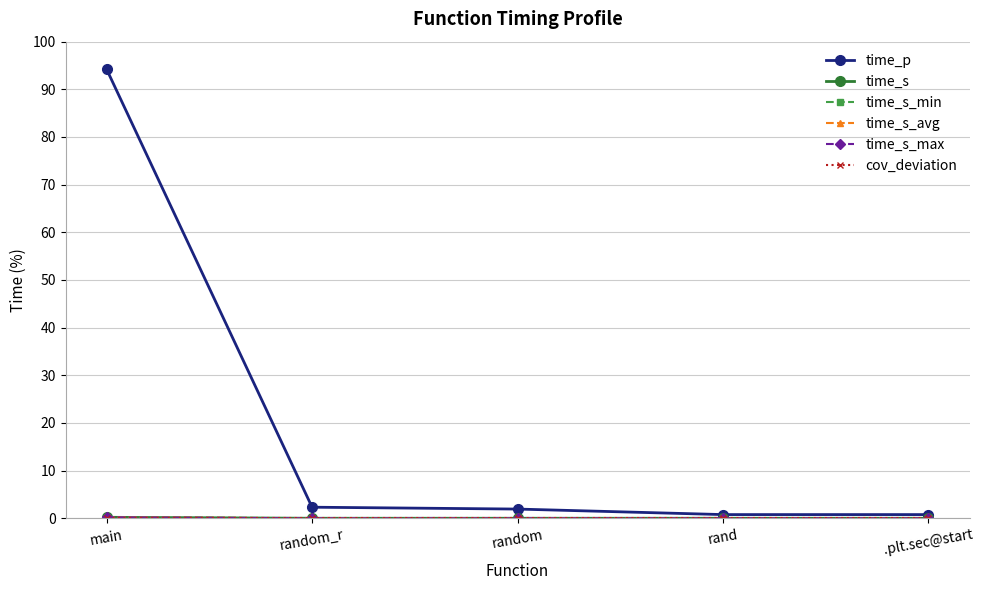

Is this an area chart (filled region under the line)?

No